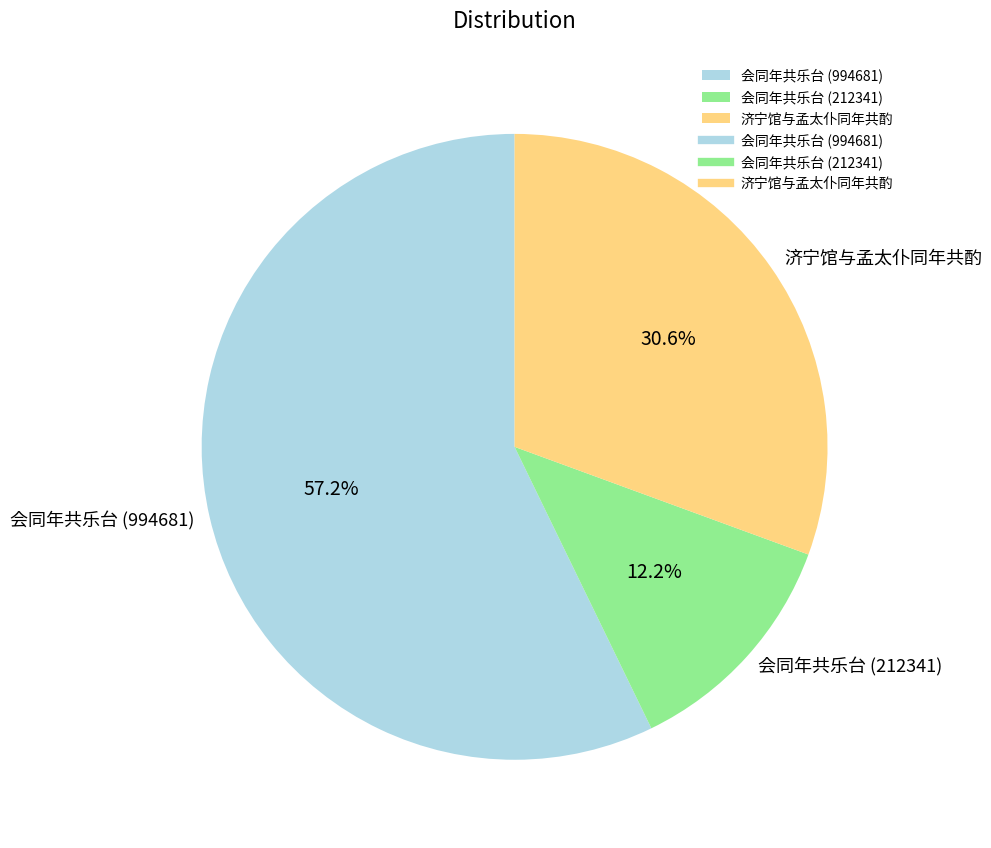

How many segments does this pie chart have?

3